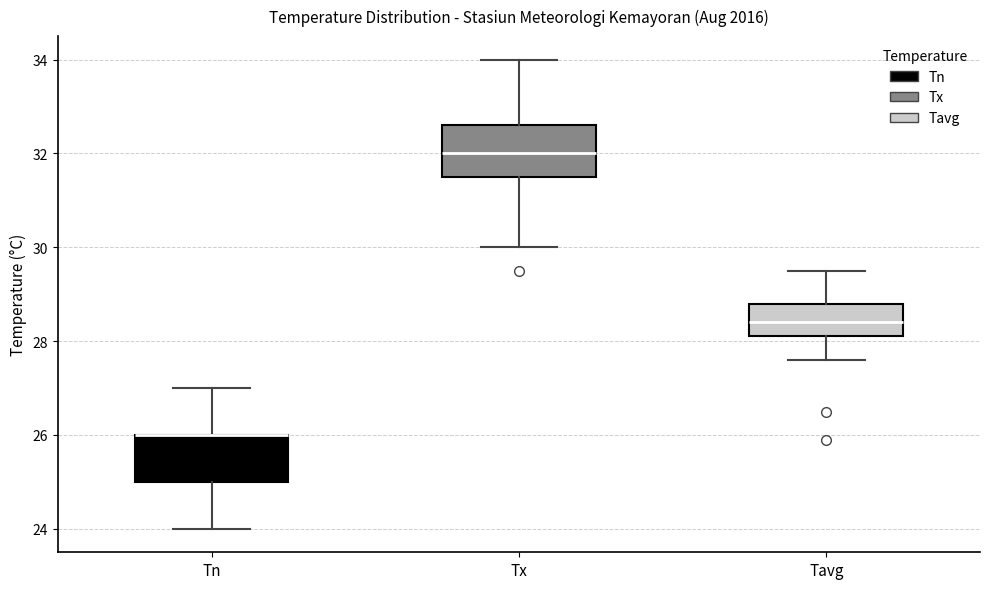

Reading left to right, transcribe this box plot: for each box, give where its median line is, the range the box spans, and where its two whiskers end, as read against the y-axis. The values are not printed on the chart, so give them approximately, as read against the axis.

Tn: median 26.0 (drawn on the box's upper edge), box 25.0 to 26.0, whiskers 24.0 to 27.0
Tx: median 32.0, box 31.6 to 32.6, whiskers 30.0 to 34.0
Tavg: median 28.4, box 28.2 to 28.8, whiskers 27.6 to 29.6